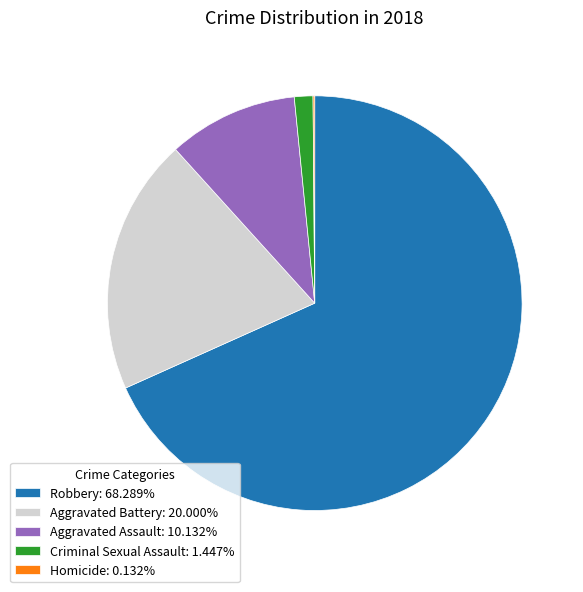

Is the sum of Criminal Sexual Assault: 1.447% and Robbery: 68.289% greater than half?

Yes